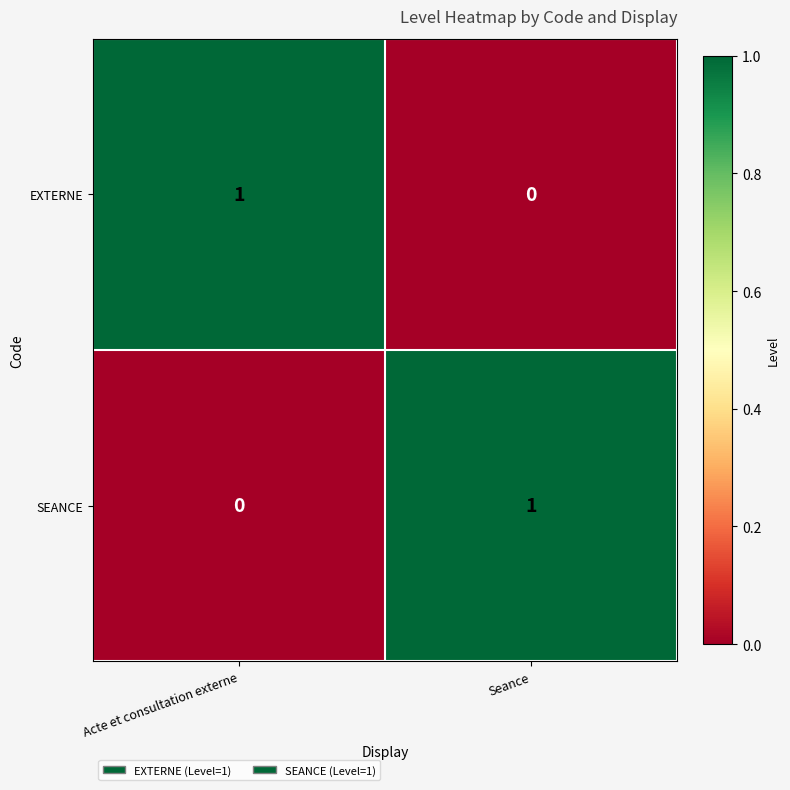

Reading left to right, what are all the values shown in this chart?

EXTERNE: Acte et consultation externe=1	Seance=0
SEANCE: Acte et consultation externe=0	Seance=1